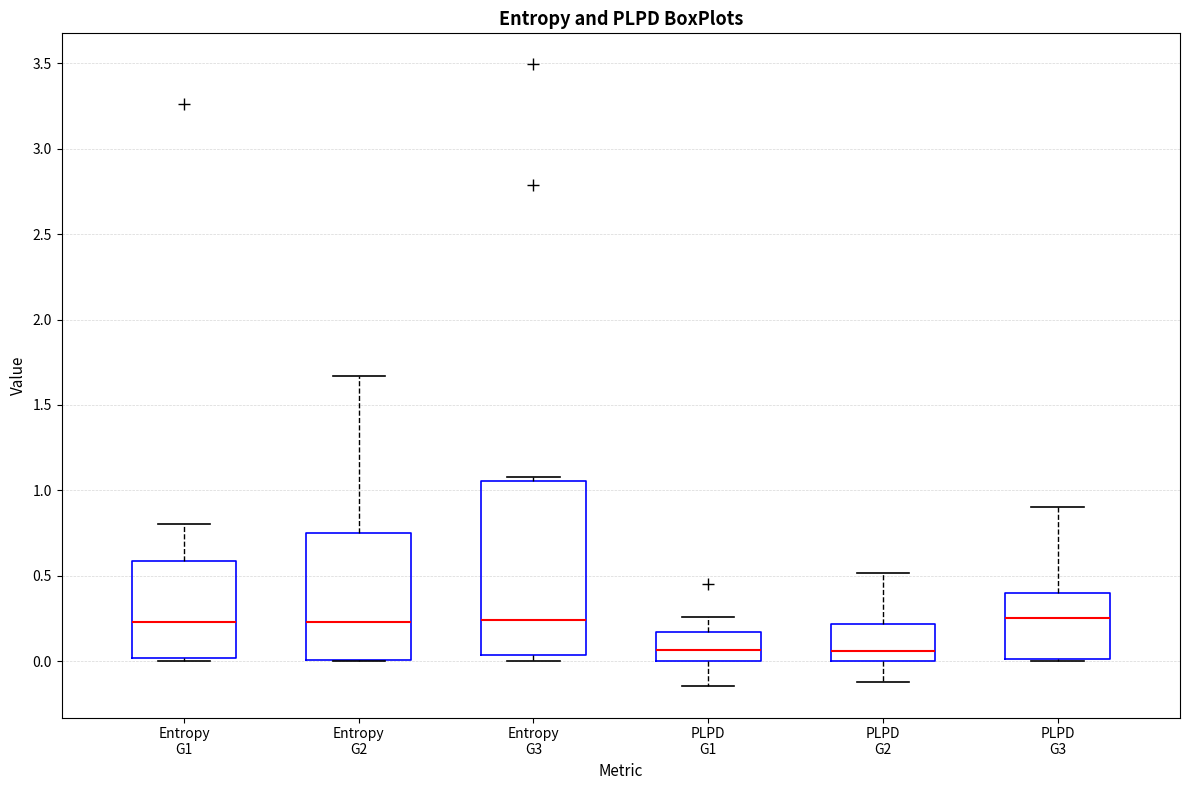

Comparing the boxes themselves (not the whiskers), which one is the tallest?

Entropy G3